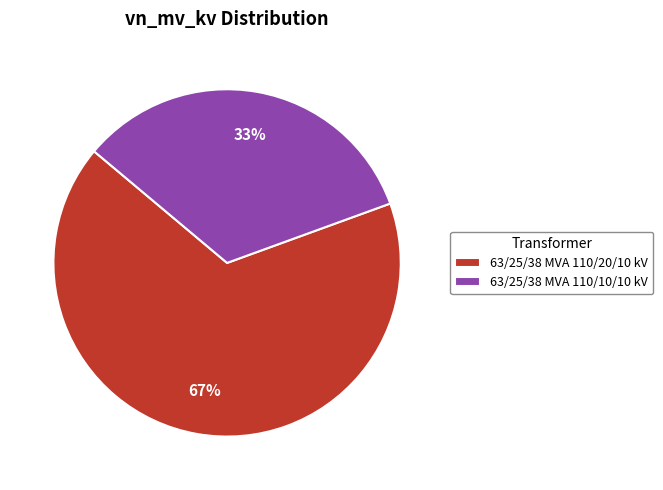

Do 63/25/38 MVA 110/20/10 kV and 63/25/38 MVA 110/10/10 kV together represent more than half of the pie?

Yes